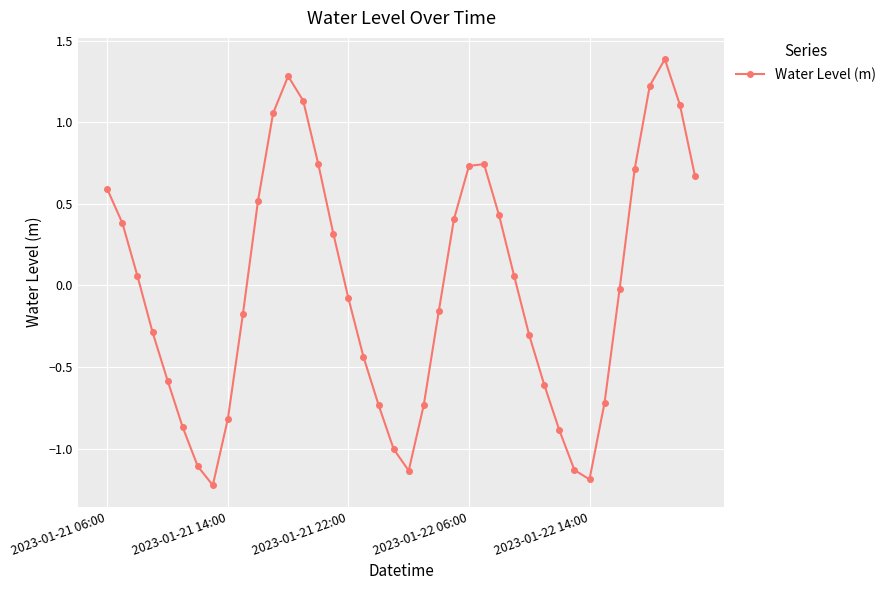

What is the value of the 24th point from the left?

0.4